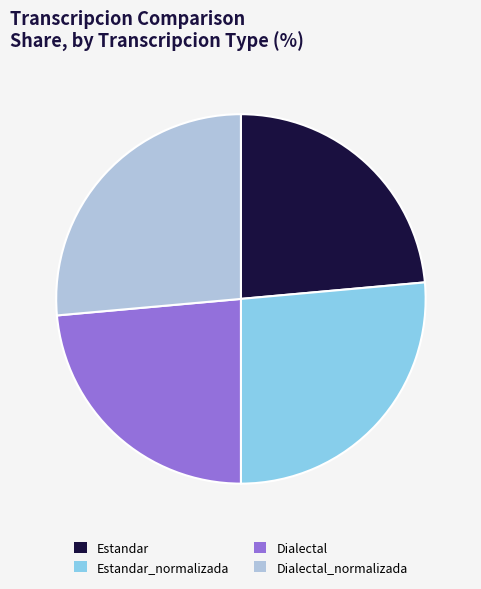

Is it true that Dialectal_normalizada is 41% of the pie?

False